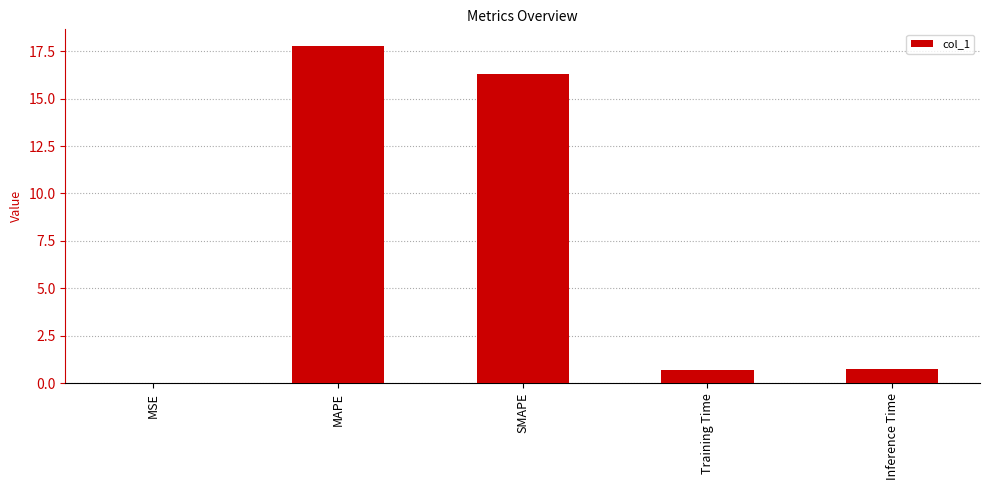

Is it true that the value at Inference Time is 0.7?

True